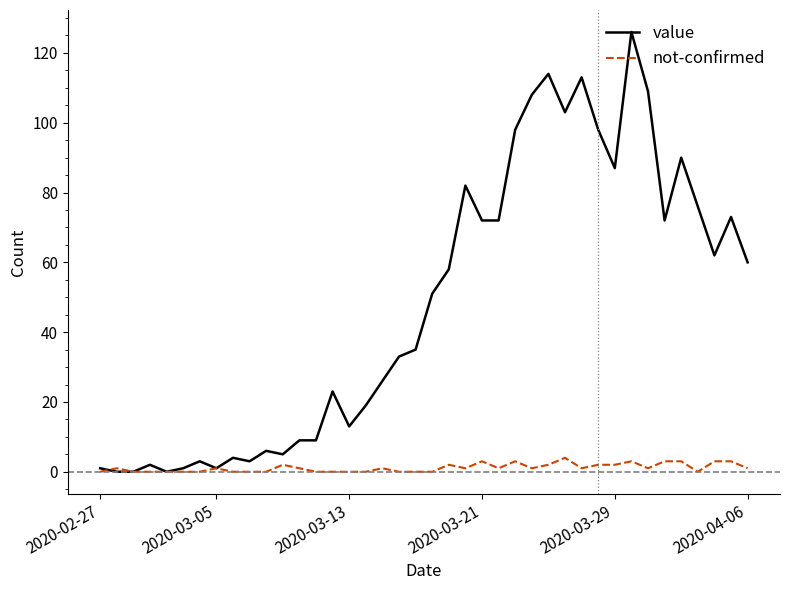

Which series has the widest spread of values?

value